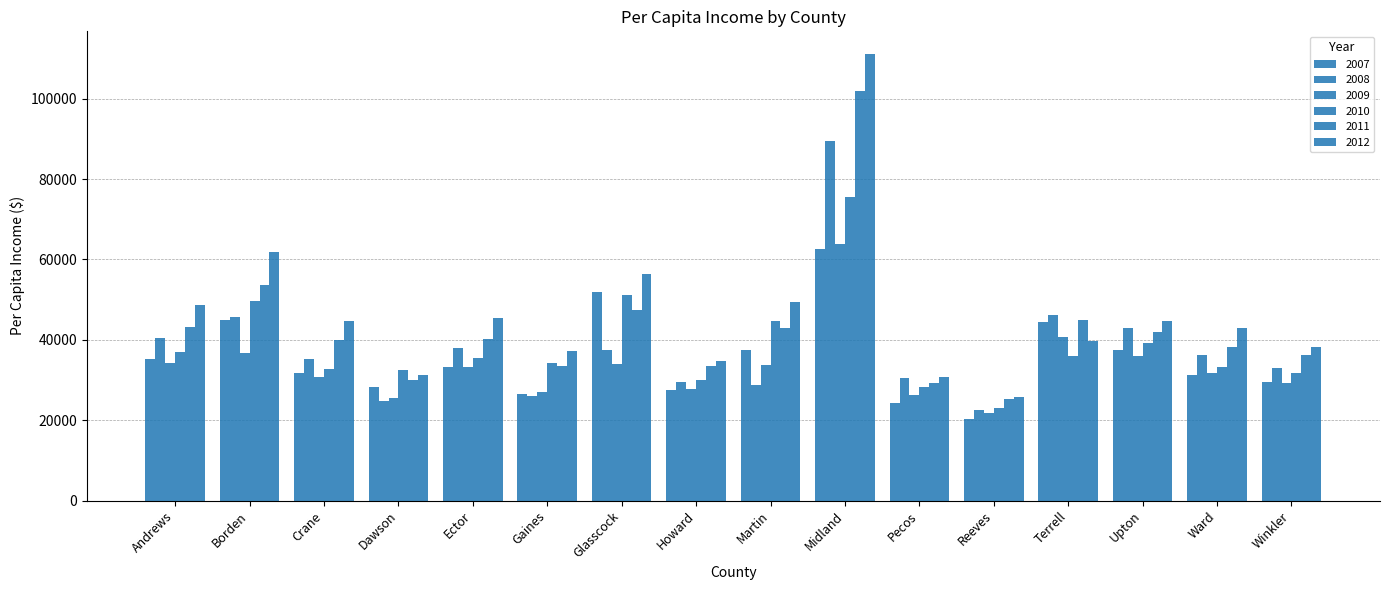

Are the bars horizontal?

No